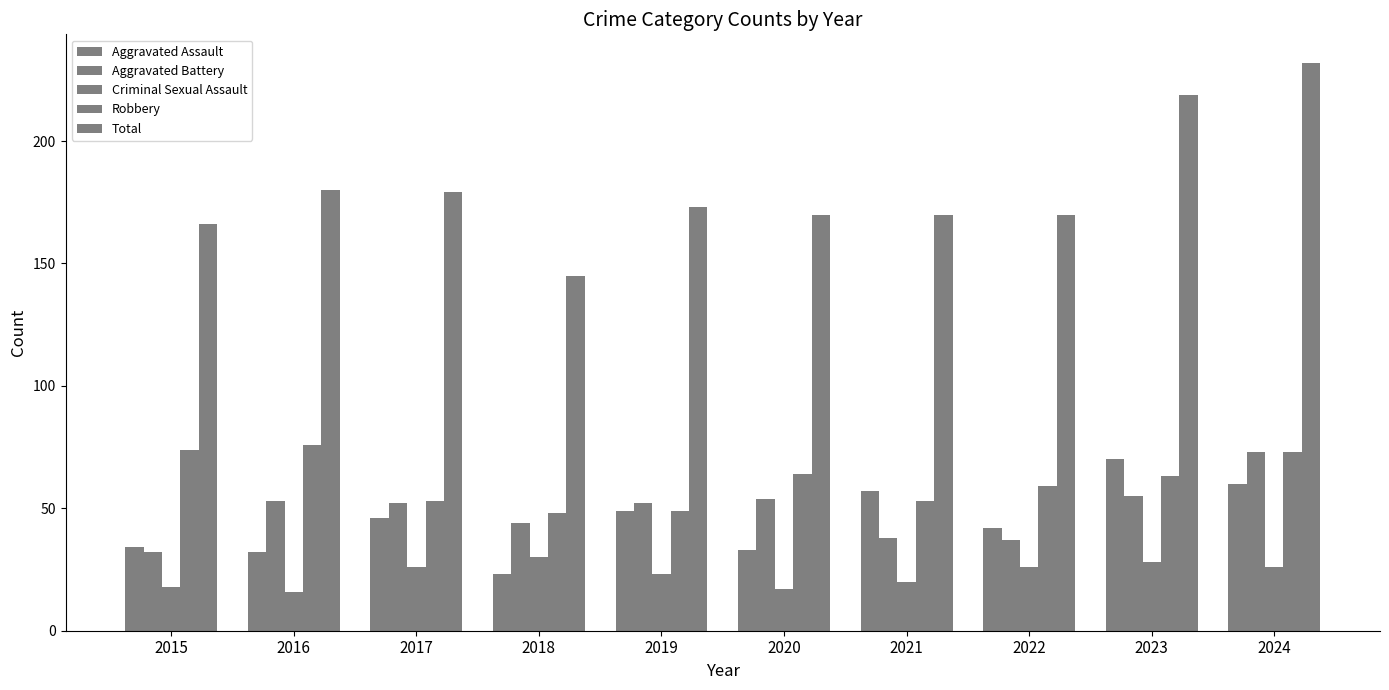

What is the difference between the maximum and second lowest values in the Aggravated Assault series?

38